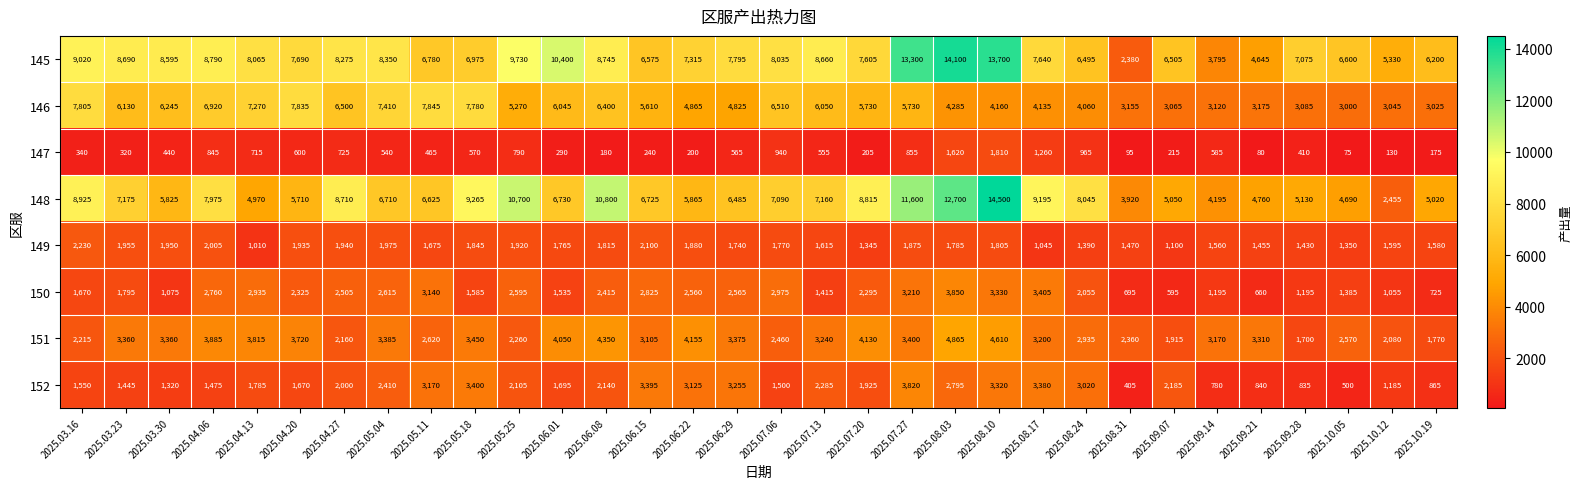

Which series has the largest total across all categories?

145